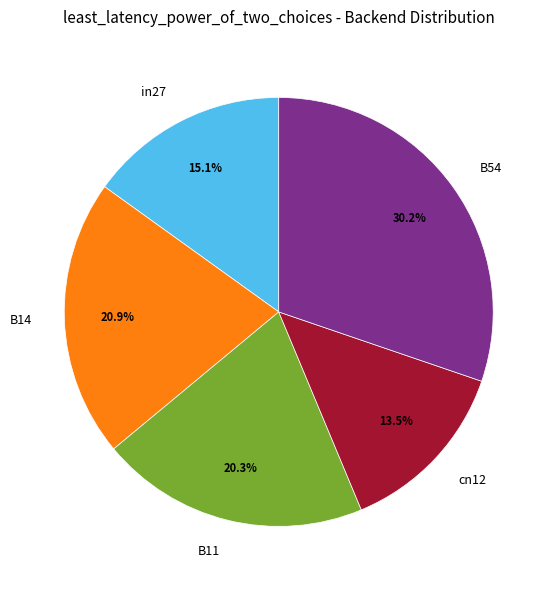

Does B14 represent more than half of the total?

No